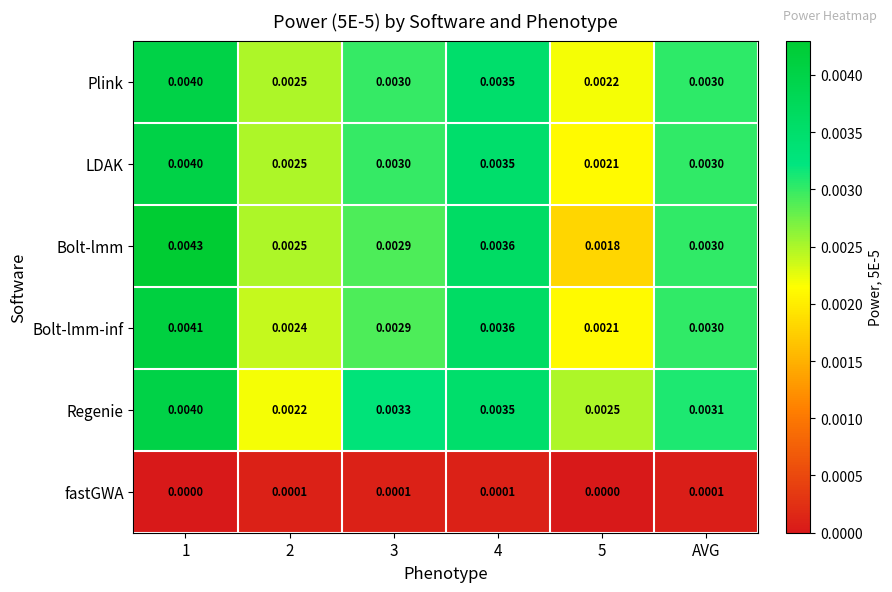

How many categories are shown in the chart?

6